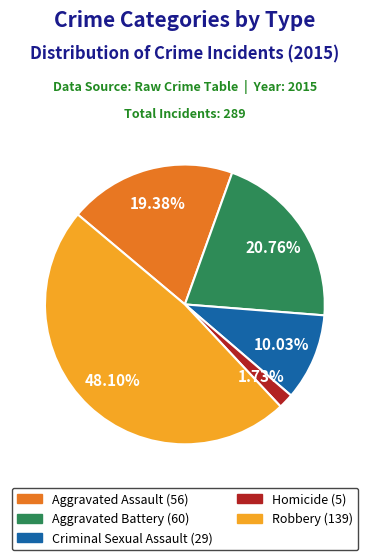

Is there any slice that represents more than half of the pie?

No